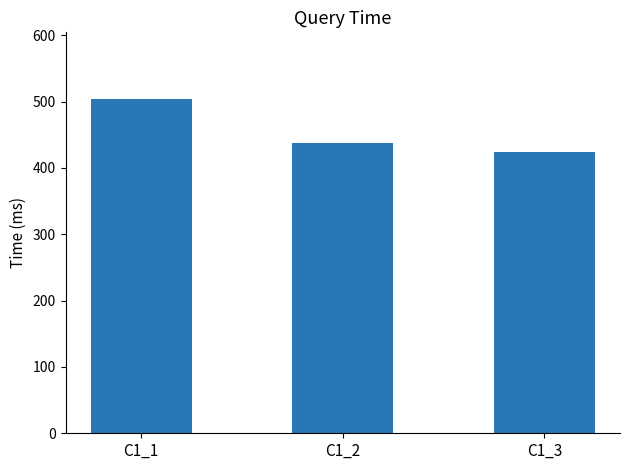

Does the chart contain any negative values?

No